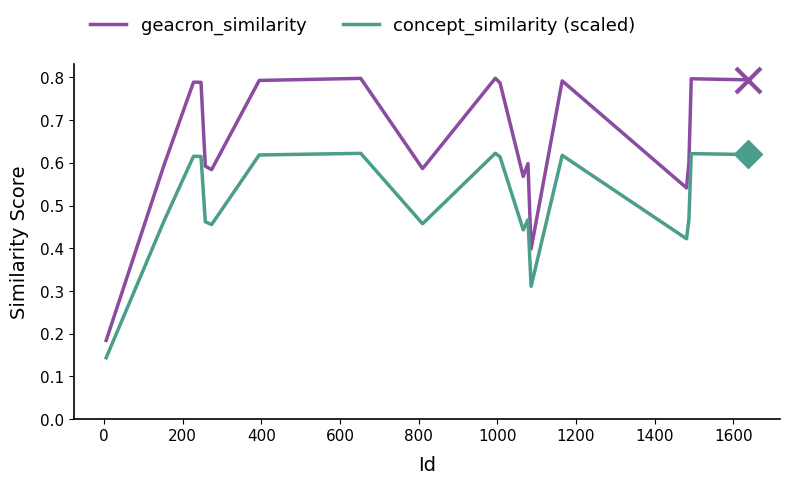

What is the sum of all concept_similarity (scaled) values?

10.1